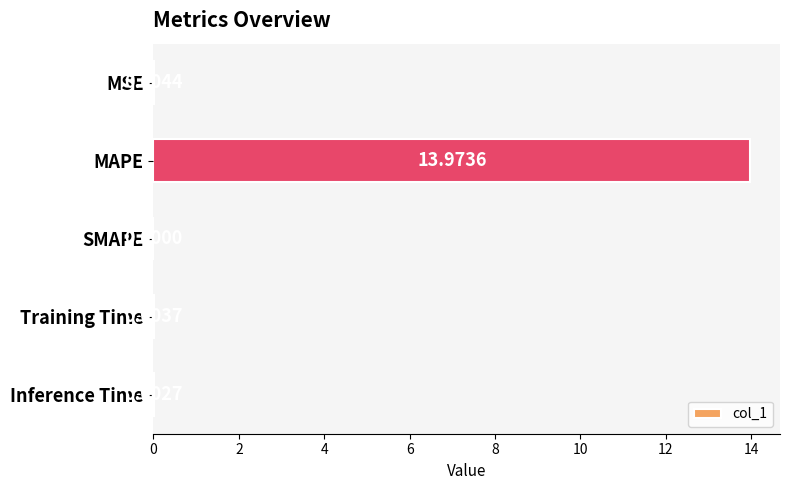

What is the sum of all values?

14.0